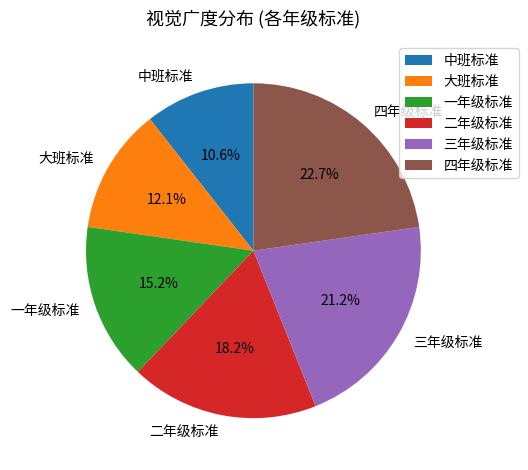

Count the number of slices in the pie.

6